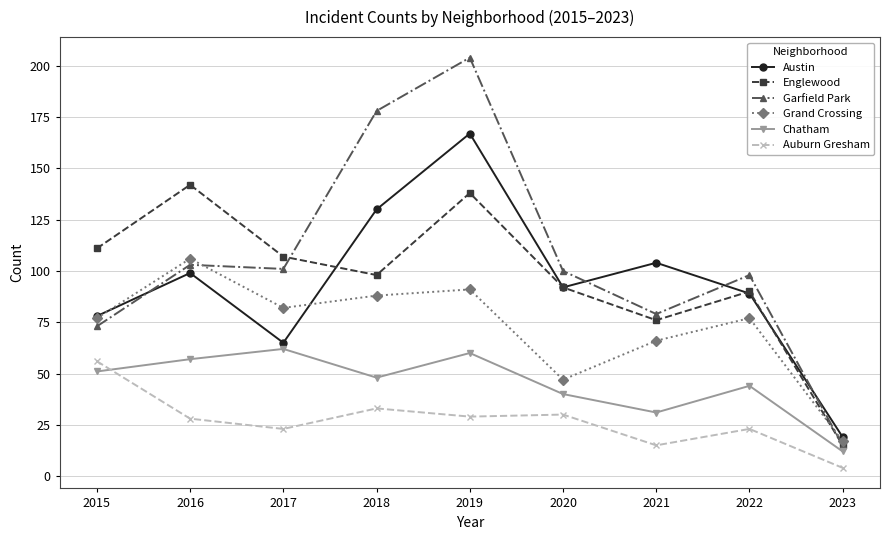

Read the Grand Crossing value at 2017, to the nearest 10.

80